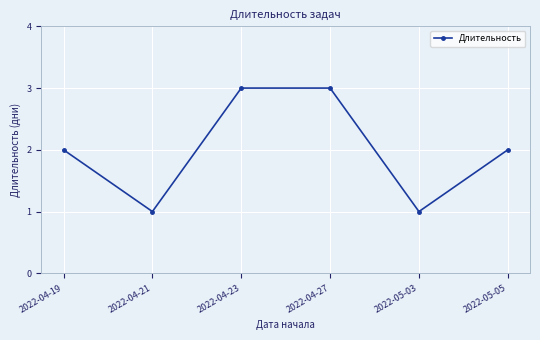

What is the minimum value shown in the chart?

1